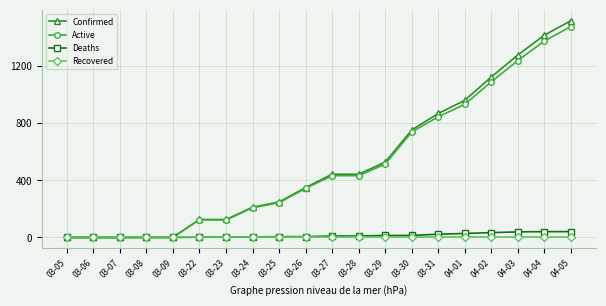

What is the minimum value for Confirmed?

1